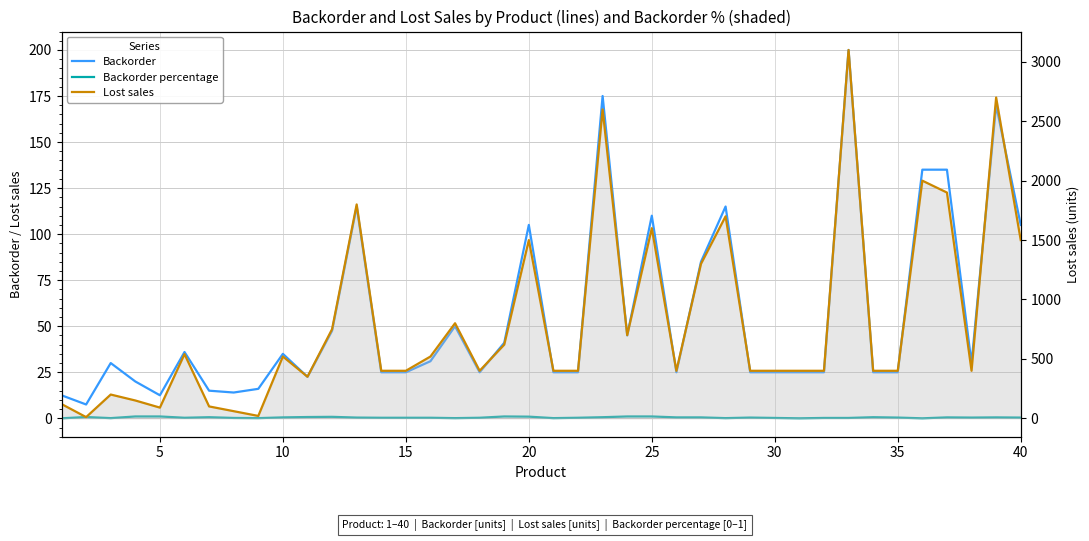

How many interior local valleys does the Lost sales series have?

8